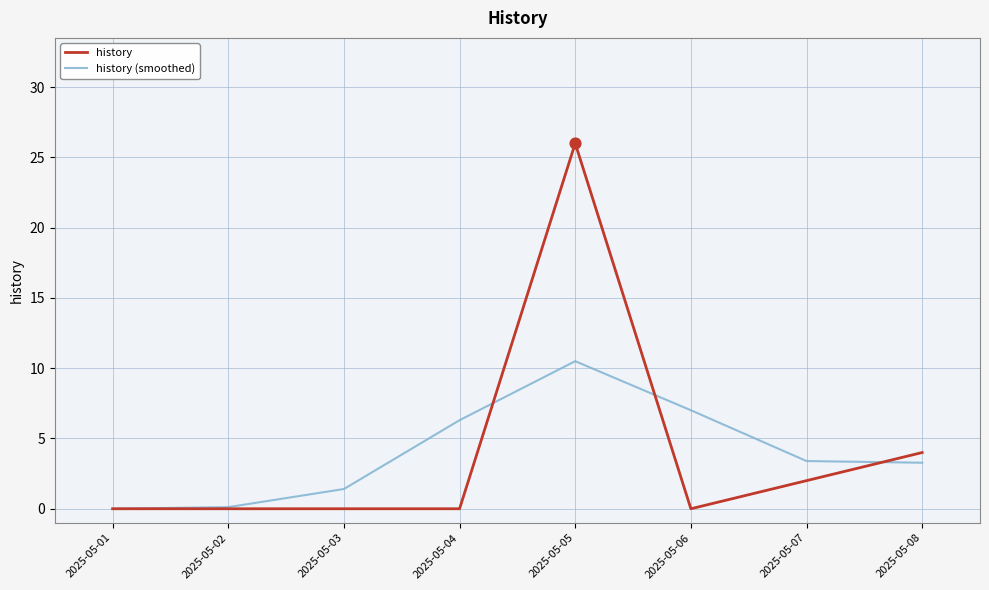

What is the total value across all series at 2025-05-07?

5.4